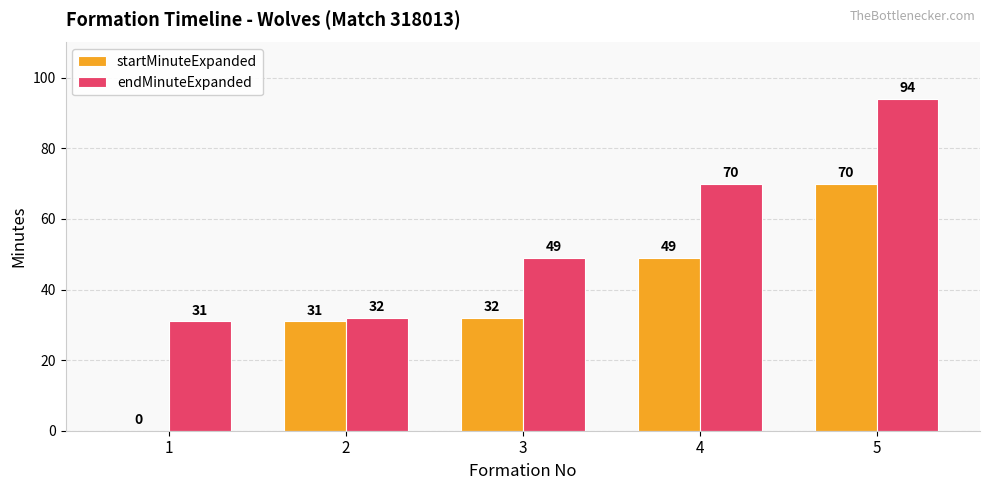

What value does the startMinuteExpanded series have at 5?

70